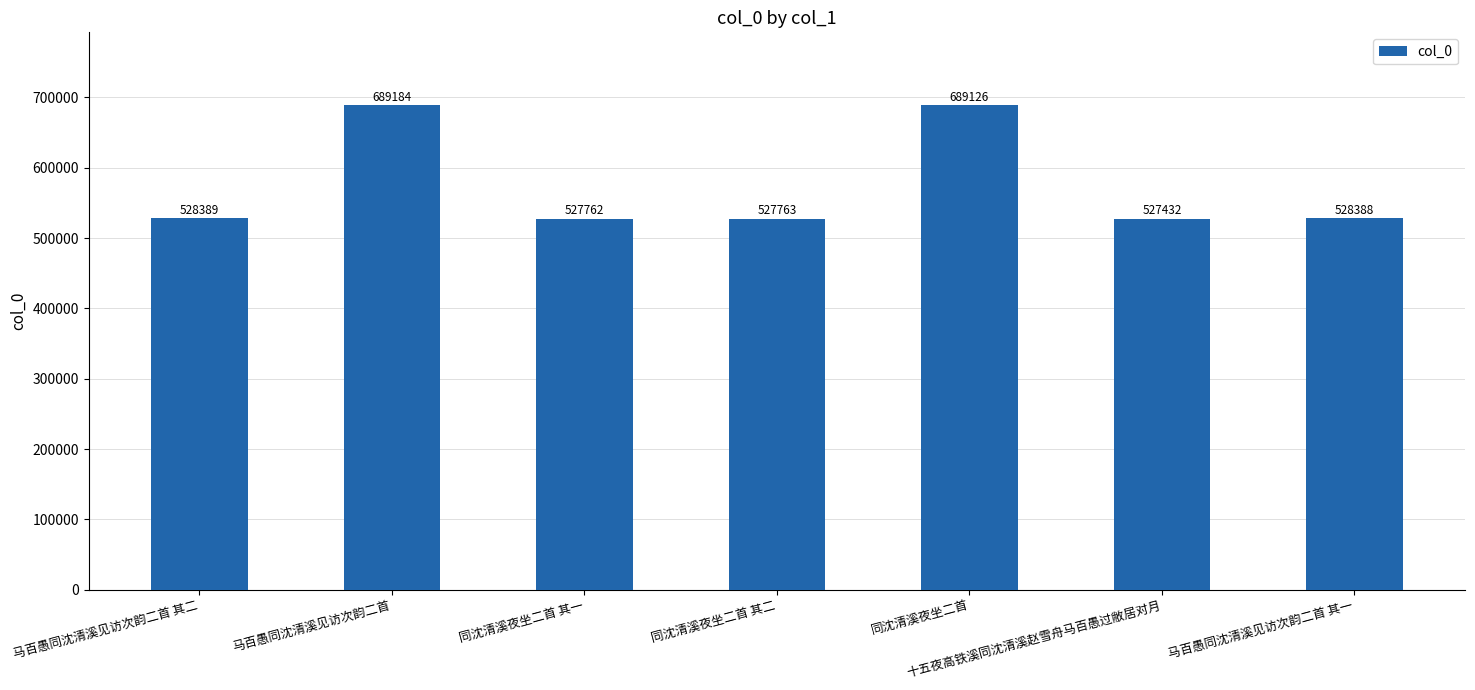

What is the change in value from 马百愚同沈清溪见访次韵二首 其二 to 马百愚同沈清溪见访次韵二首 其一?

-1